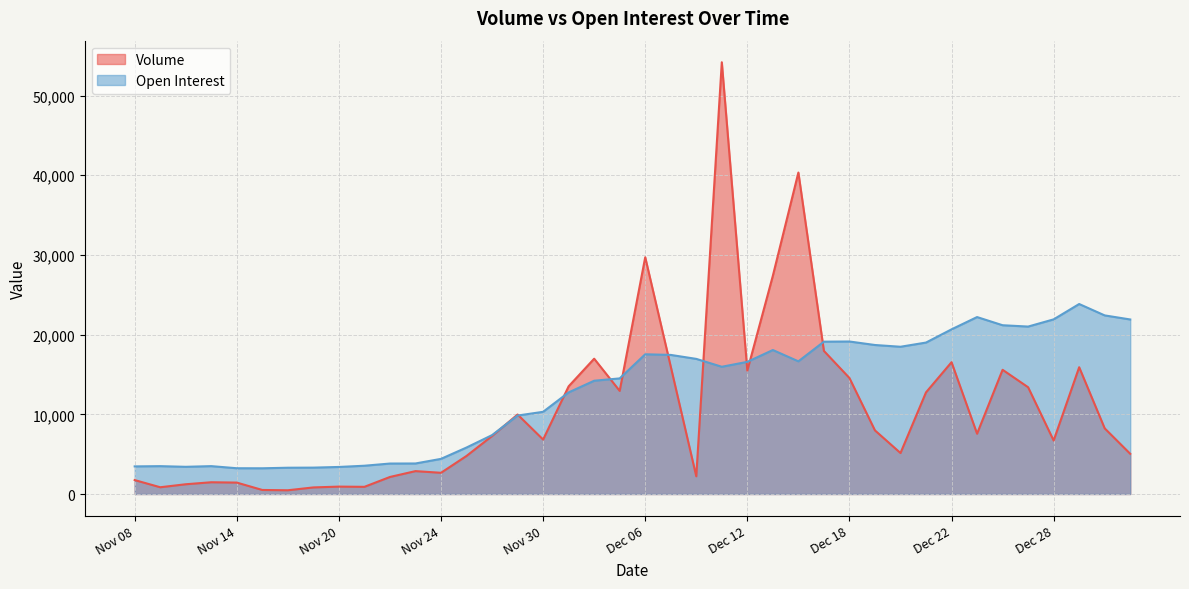

At which label does Open Interest first exceed 15965?

Dec 06